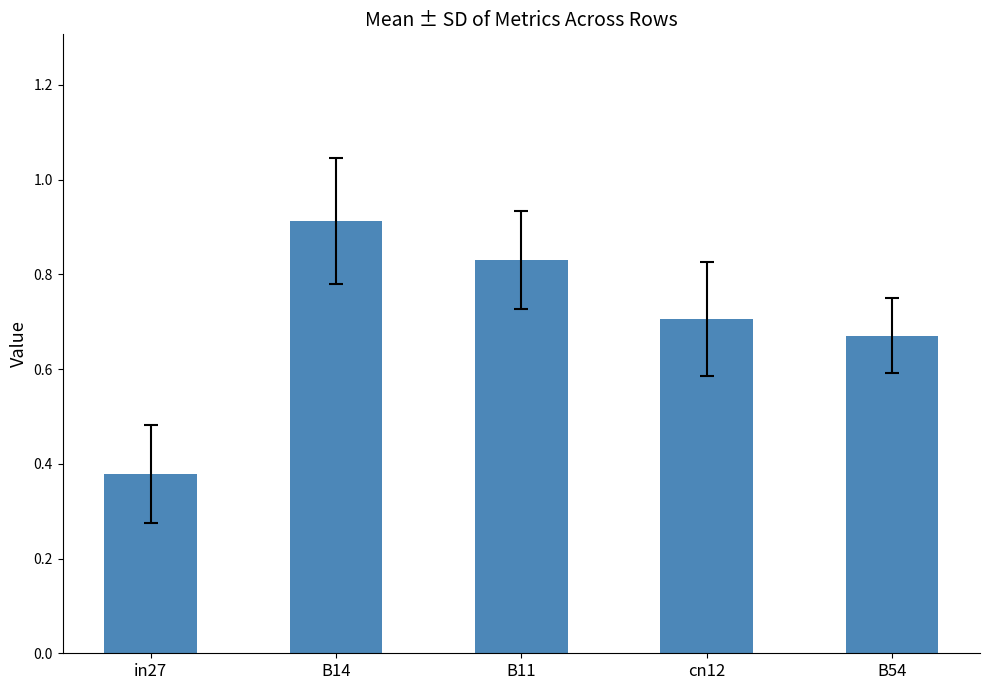

What is the label of the 2nd bar from the left?

B14